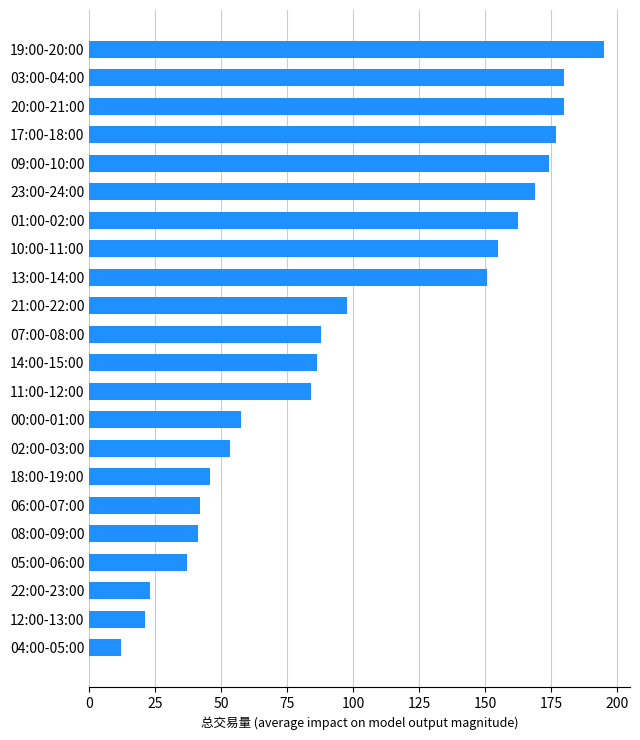

The value at 18:00-19:00 is 64.2. True or false?

False